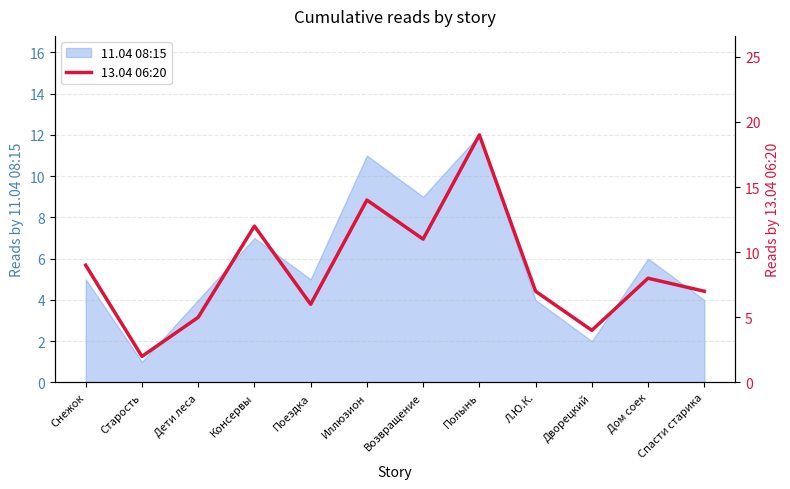

Reading left to right, what are all the values shown in this chart?

9	2	5	12	6	14	11	19	7	4	8	7